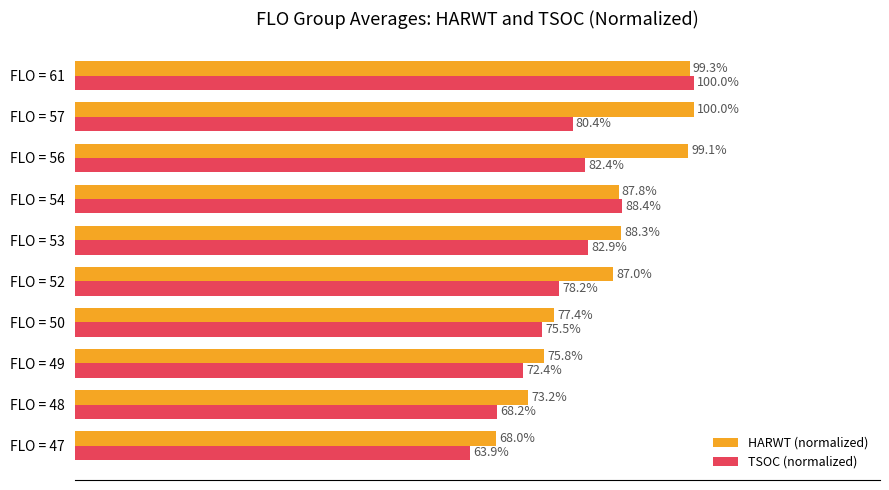

Rank the series at FLO = 50 from lowest to highest value.

TSOC (normalized), HARWT (normalized)